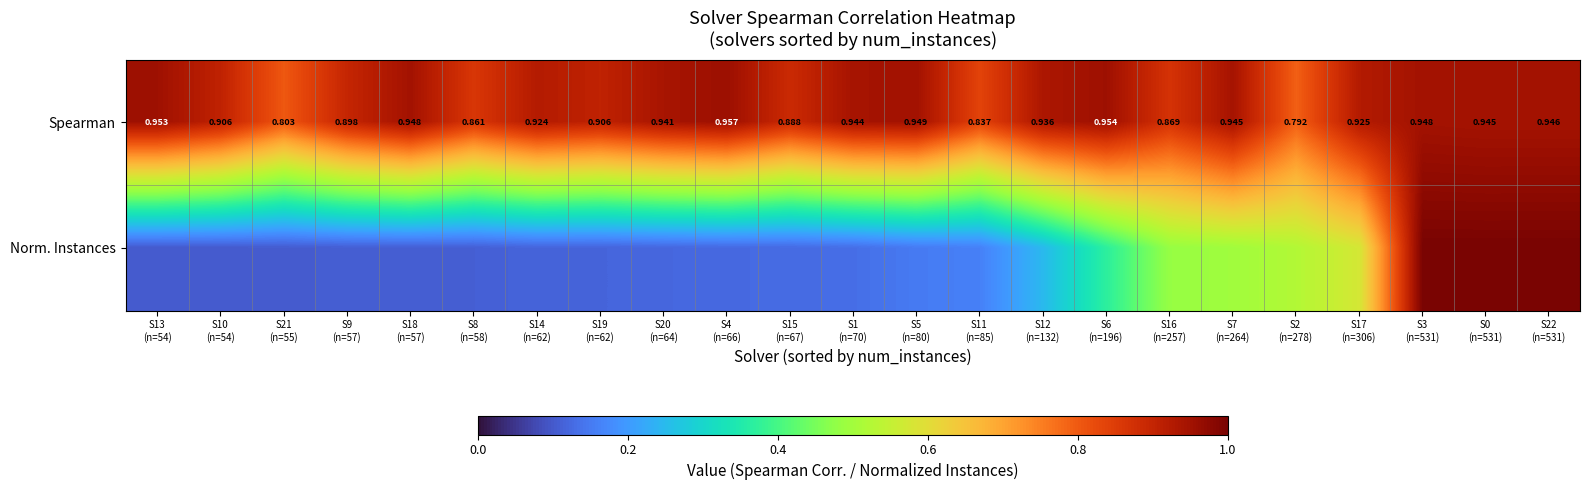

What value does the Spearman series have at S18 (n=57)?

0.9